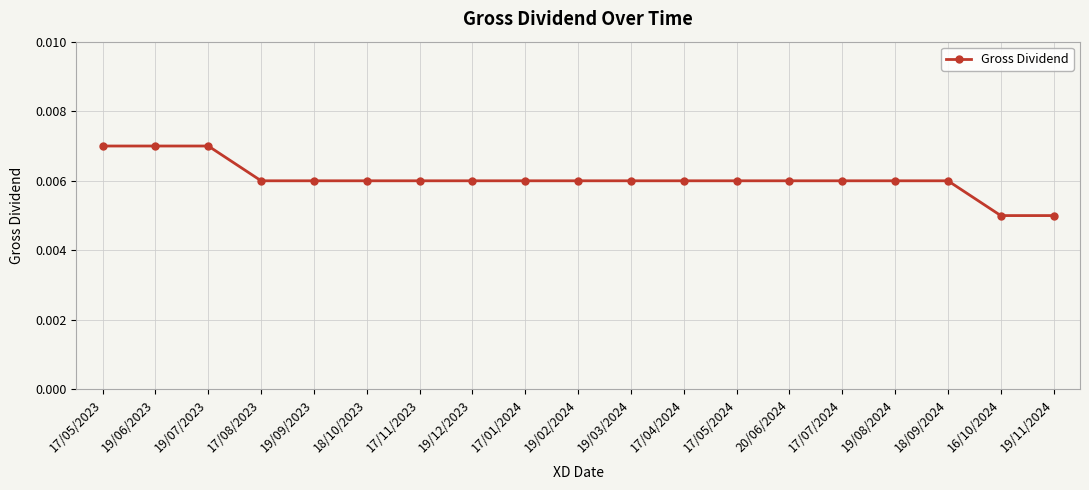

Between 19/03/2024 and 16/10/2024, which is larger?

19/03/2024